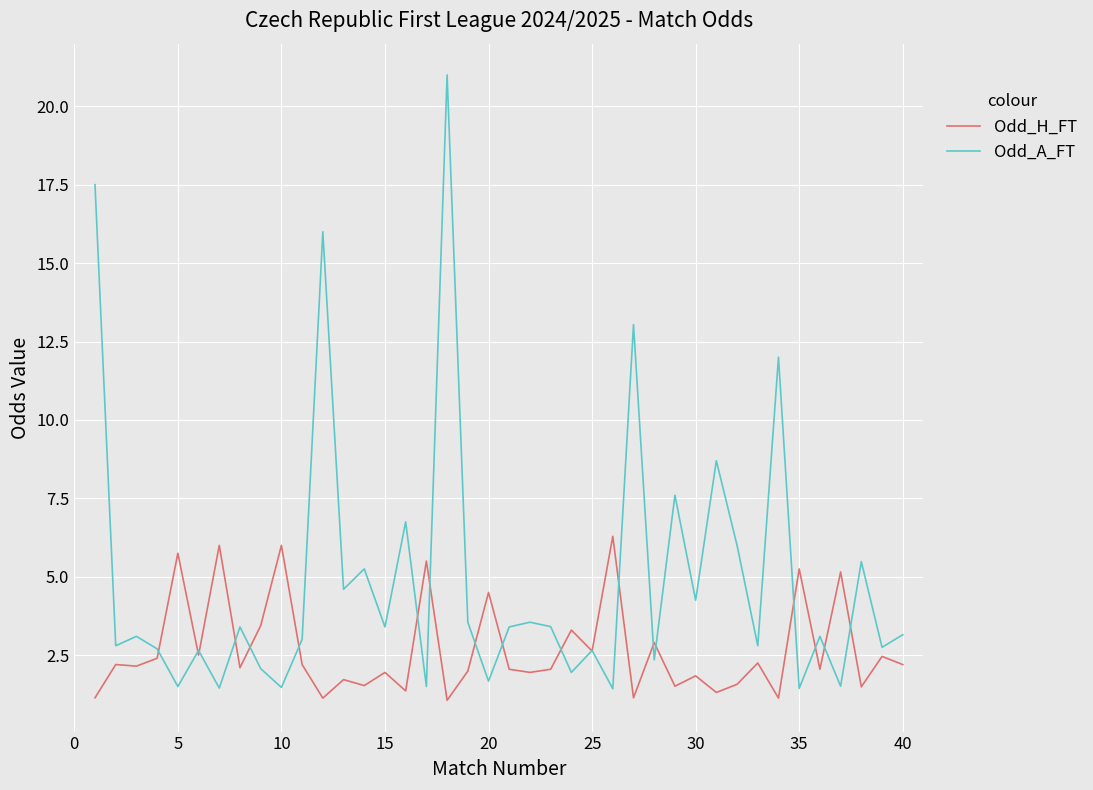

At how many categories does at least one series exceed 2?

40